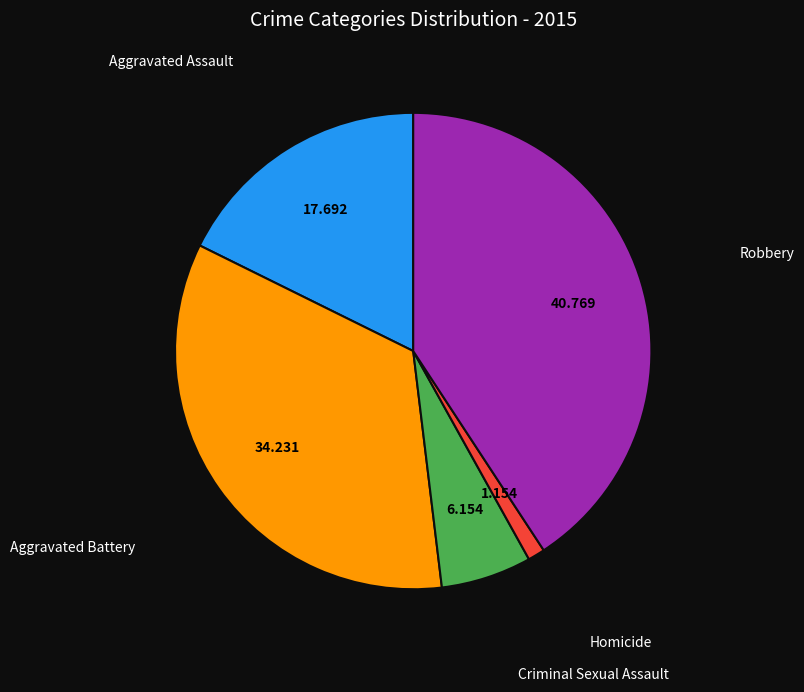

Does any single category account for the majority?

No